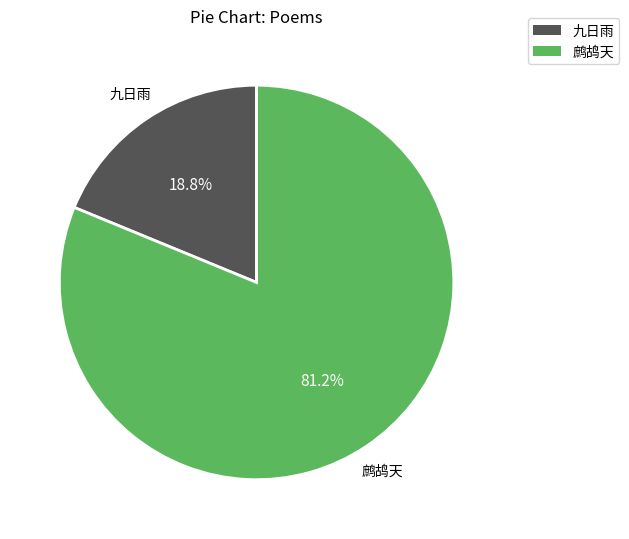

Is there a majority slice in this chart?

Yes